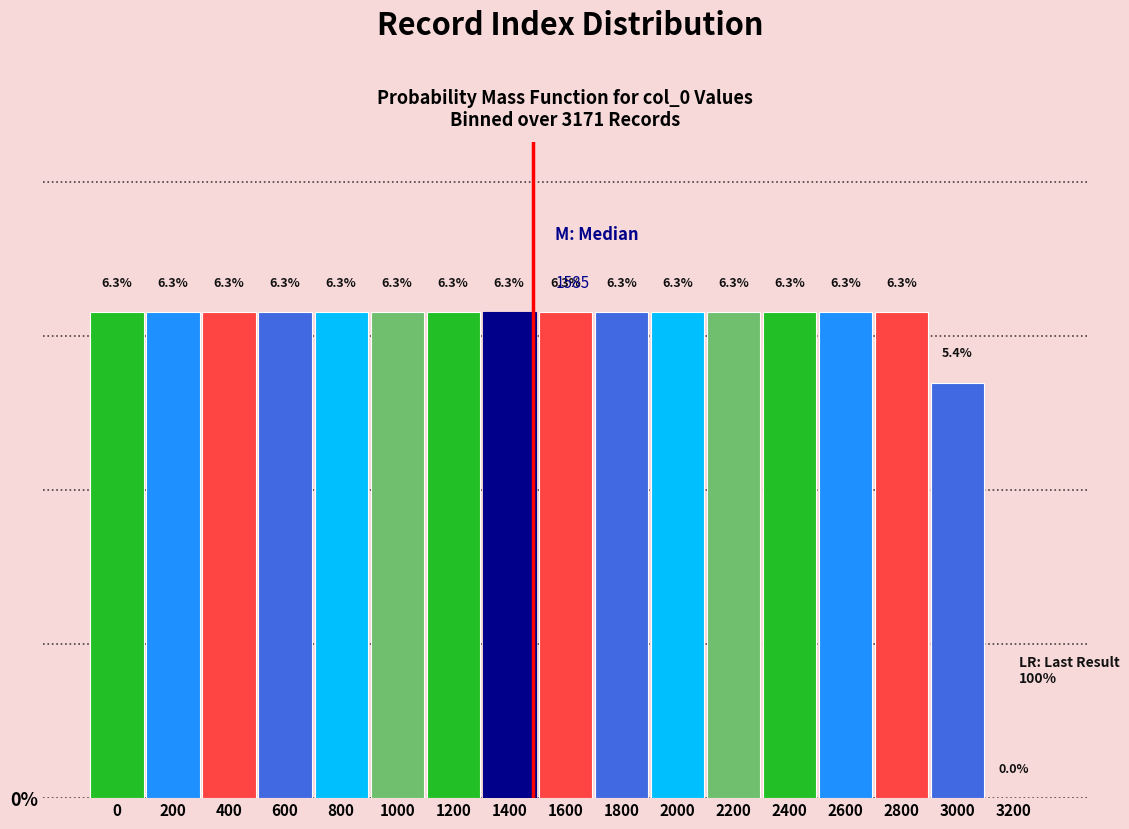

Reading right to left, list all the values displayed in this chart.

3200=0.0	3000=5.4	2800=6.3	2600=6.3	2400=6.3	2200=6.3	2000=6.3	1800=6.3	1600=6.3	1400=6.3	1200=6.3	1000=6.3	800=6.3	600=6.3	400=6.3	200=6.3	0=6.3